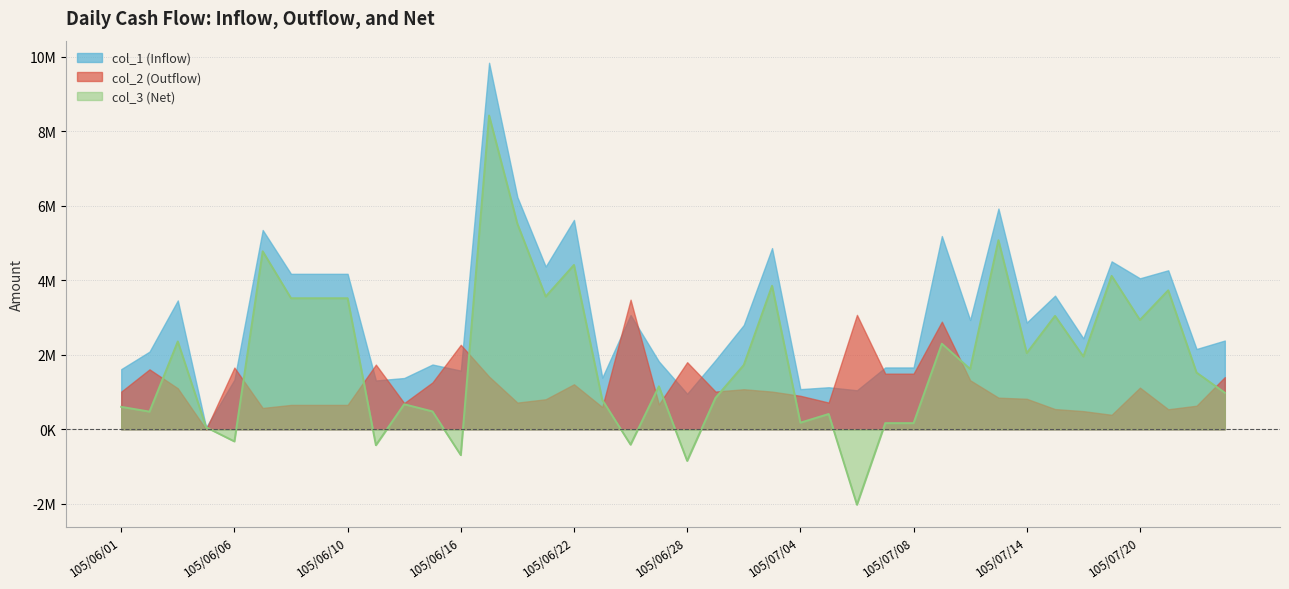

What is the difference between the maximum and minimum values in the col_2 (Outflow) series?

3480000